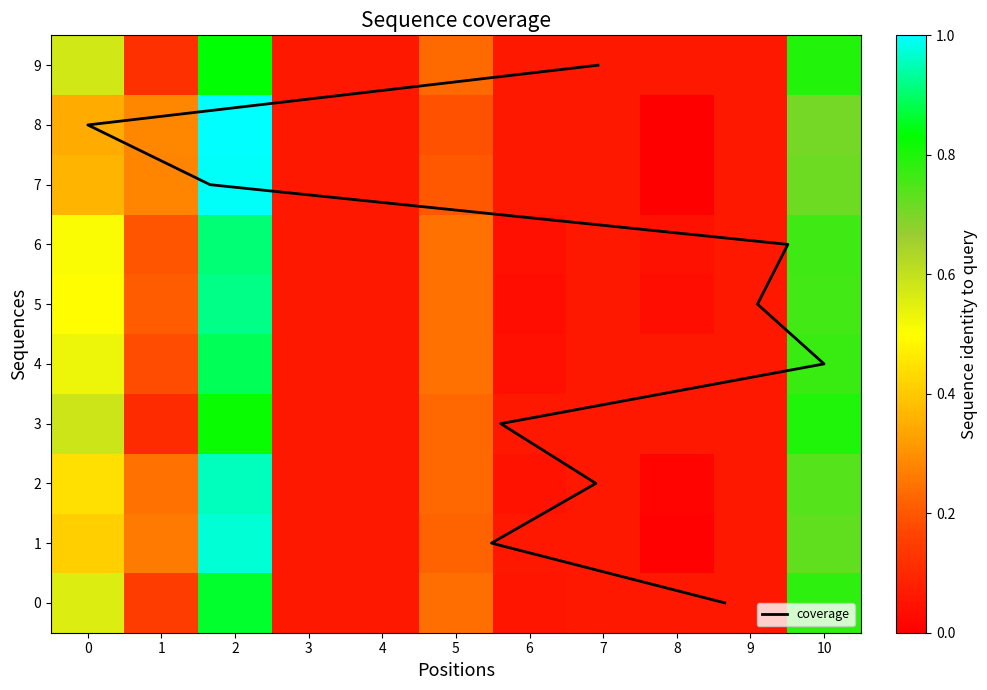

At which category is the sum across all series the highest?

2